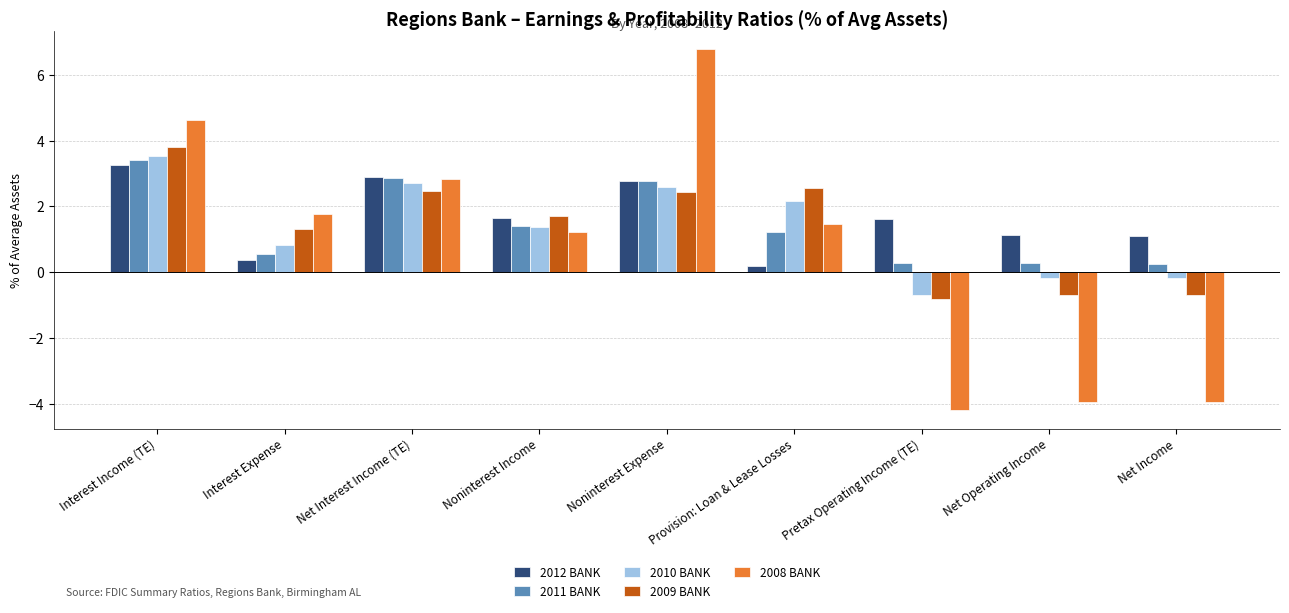

What is the total value across all series at Noninterest Income?

7.3